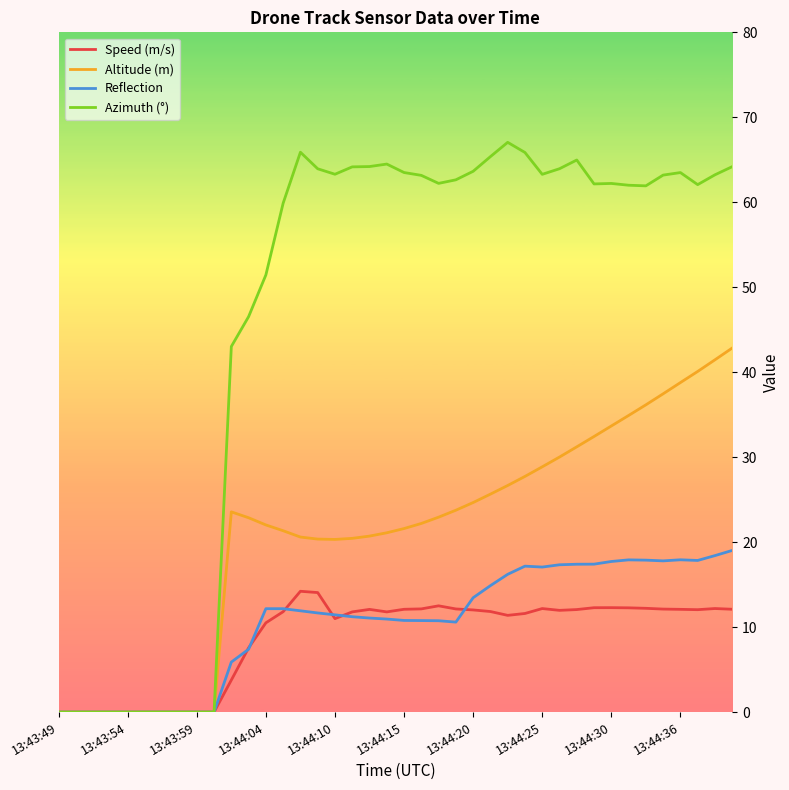

Which series has the largest range (max minus min)?

Azimuth (°)